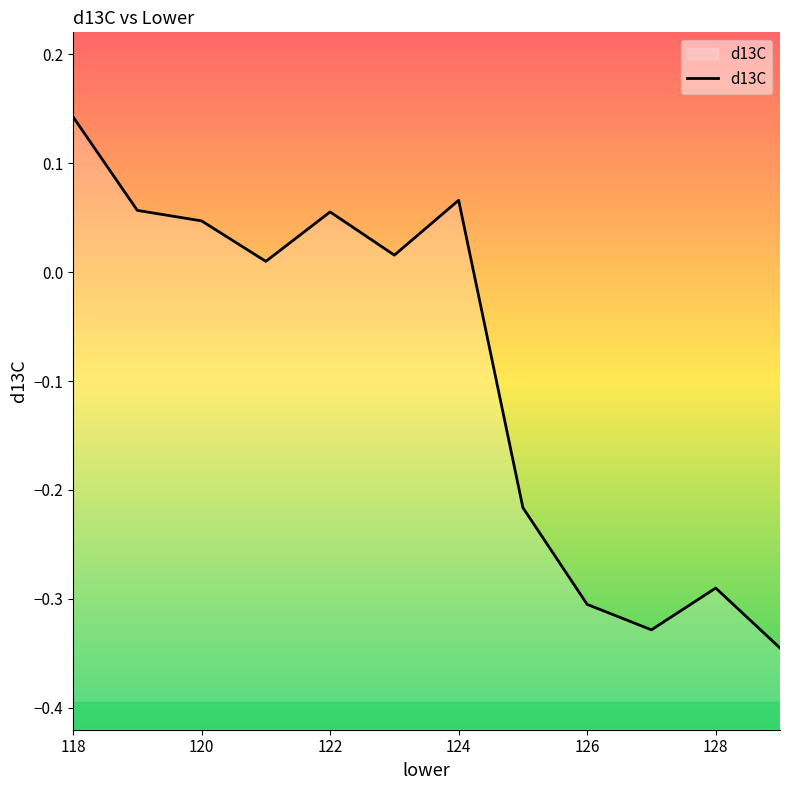

Count the number of values greater than 0.

7